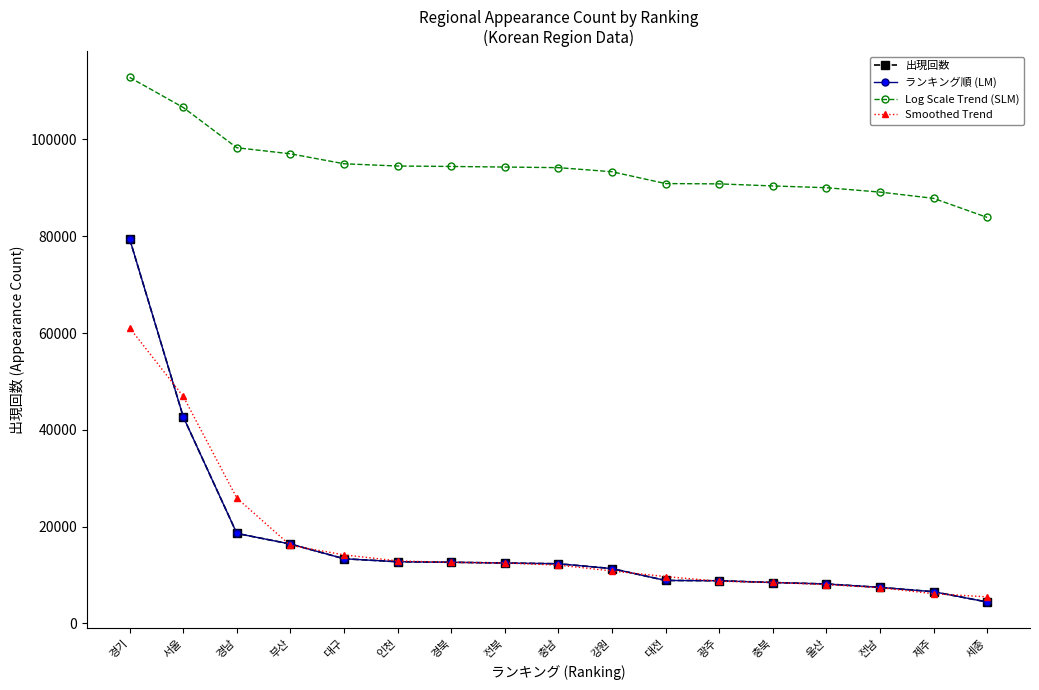

Does the chart have visible grid lines?

No